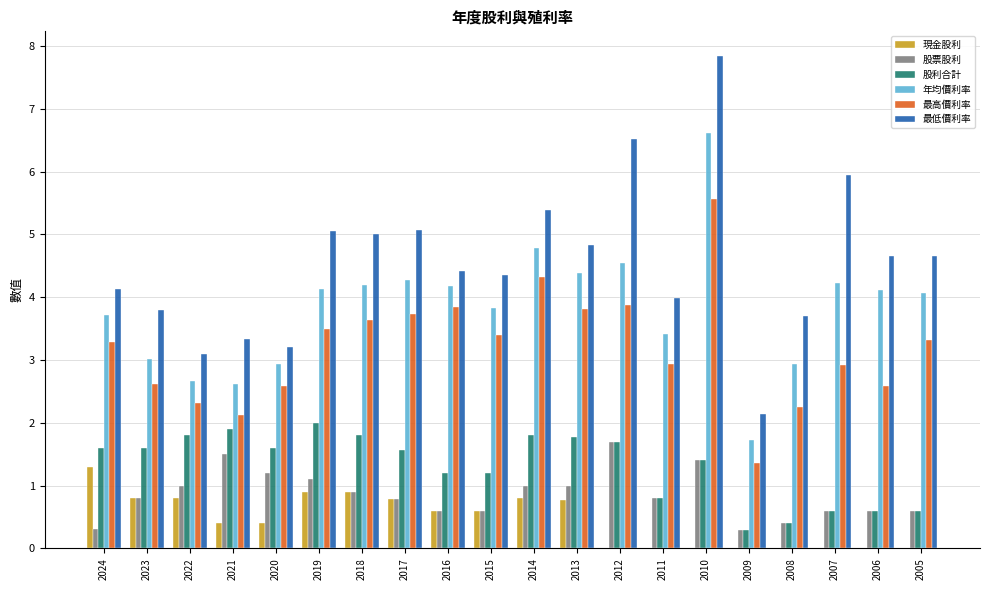

What is the greatest value displayed?

7.8